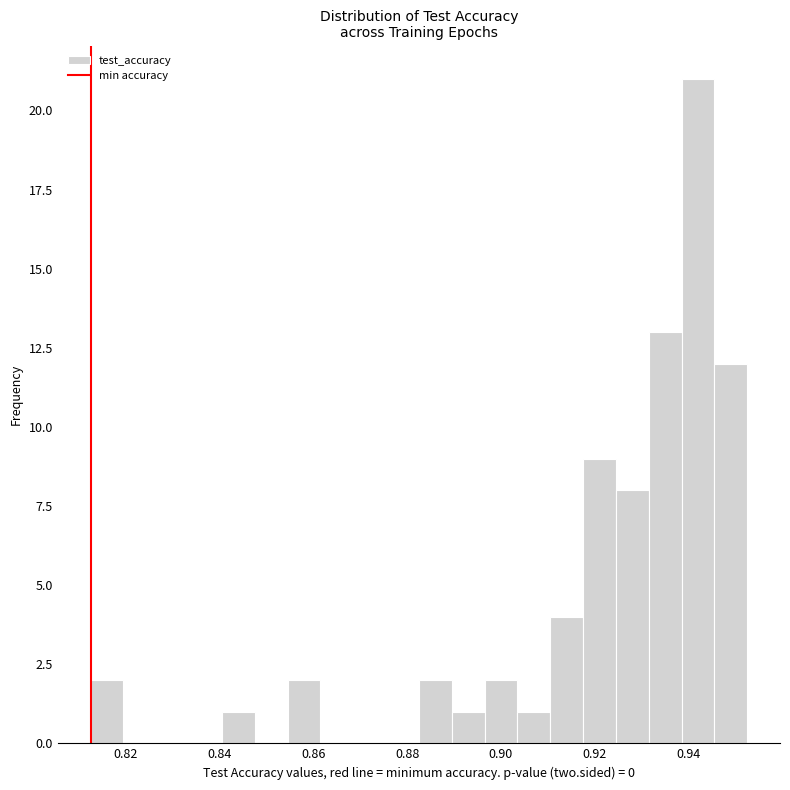

Around what value on the x-axis is the tallest bar? Give the approximate position of its centre, as read against the axis.

0.942